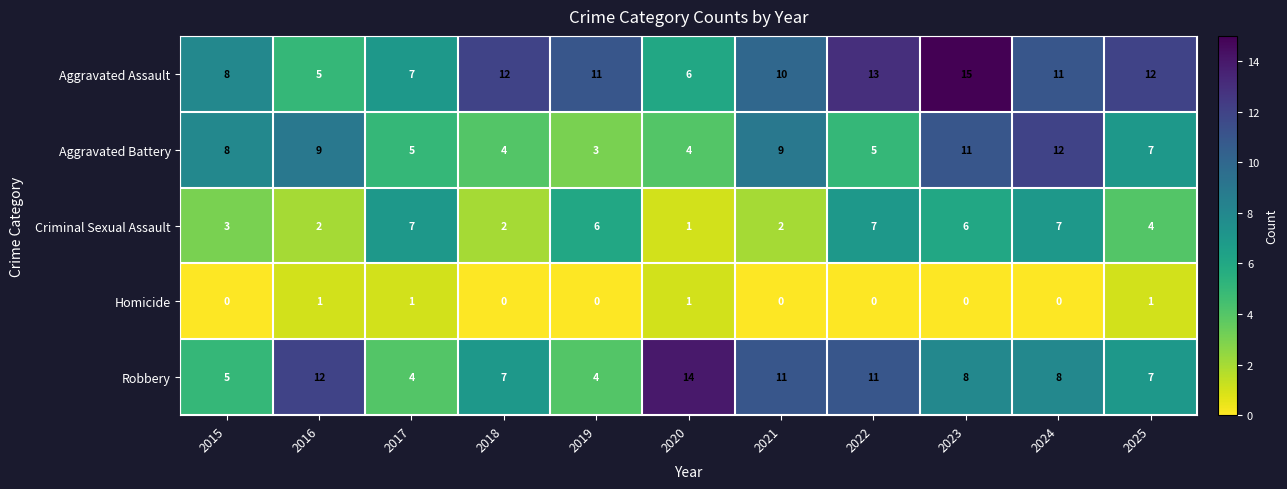

How many Aggravated Battery values are between 4 and 9?

8